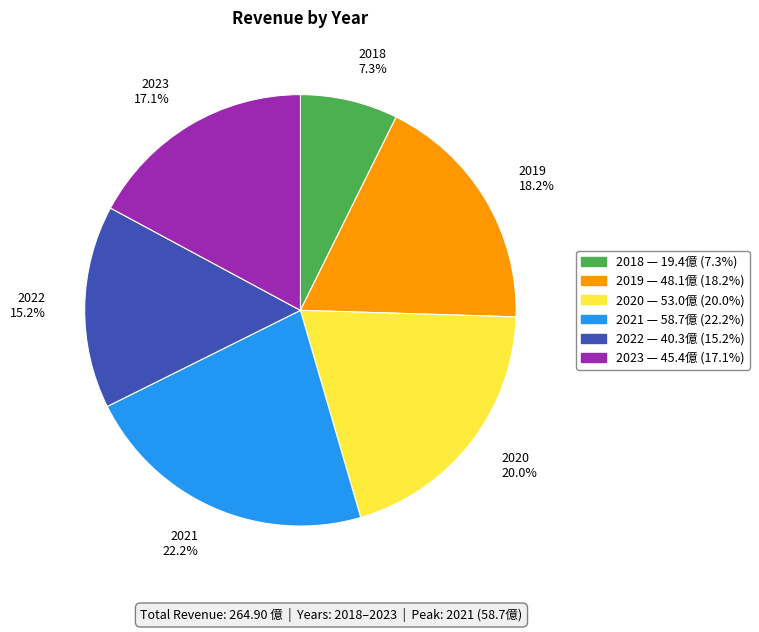

Which has a higher value, 2023 or 2021?

2021